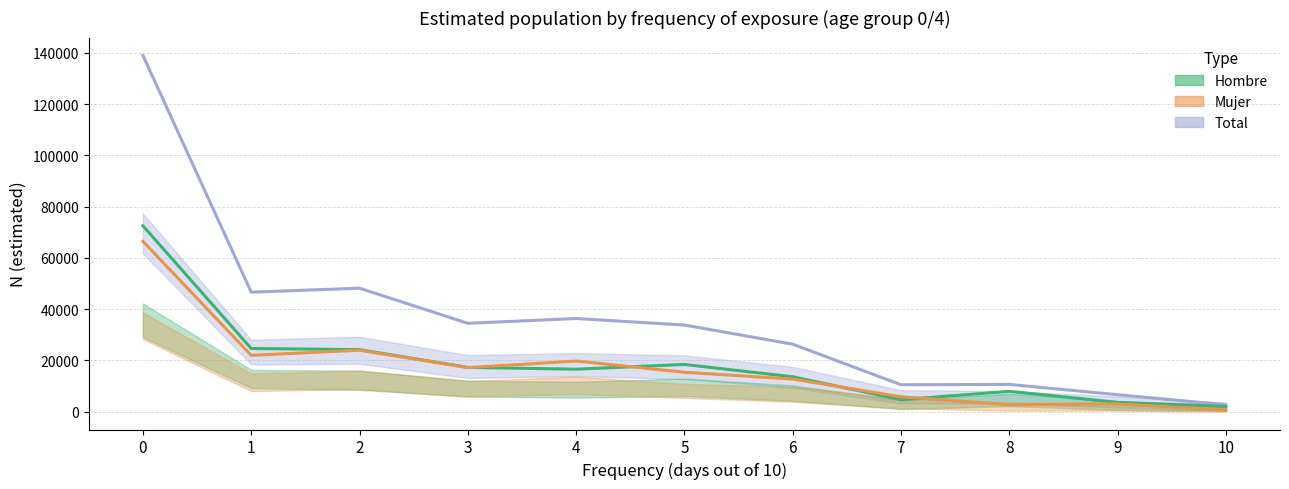

How many intersections are there between Mujer and Hombre?

4